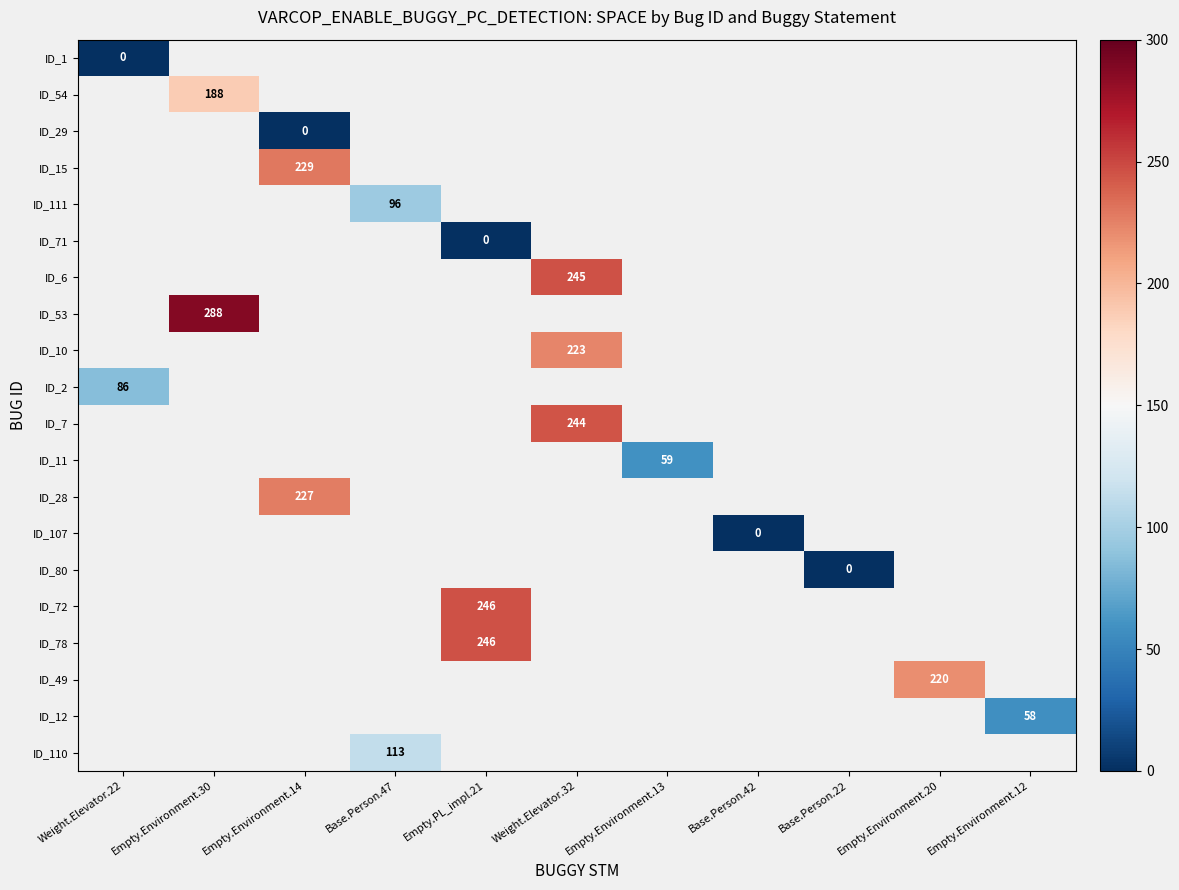

Which has a higher value, Base.Person.42 or Empty.Environment.12?

Empty.Environment.12